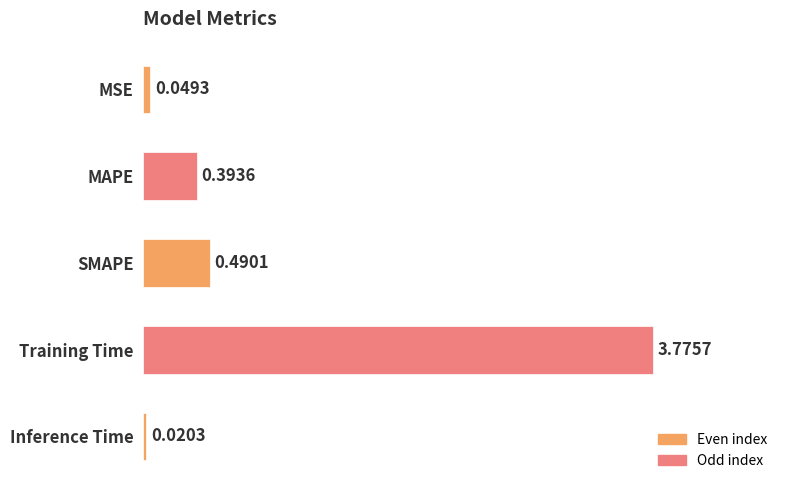

What is the label of the 1st bar from the top?

MSE